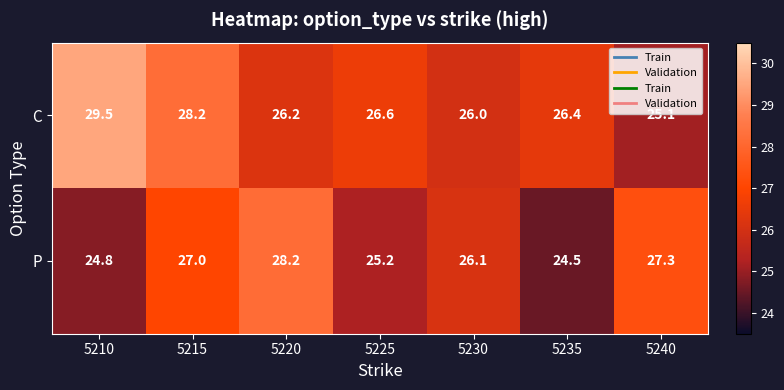

Rank the series at 5235 from lowest to highest value.

P, C